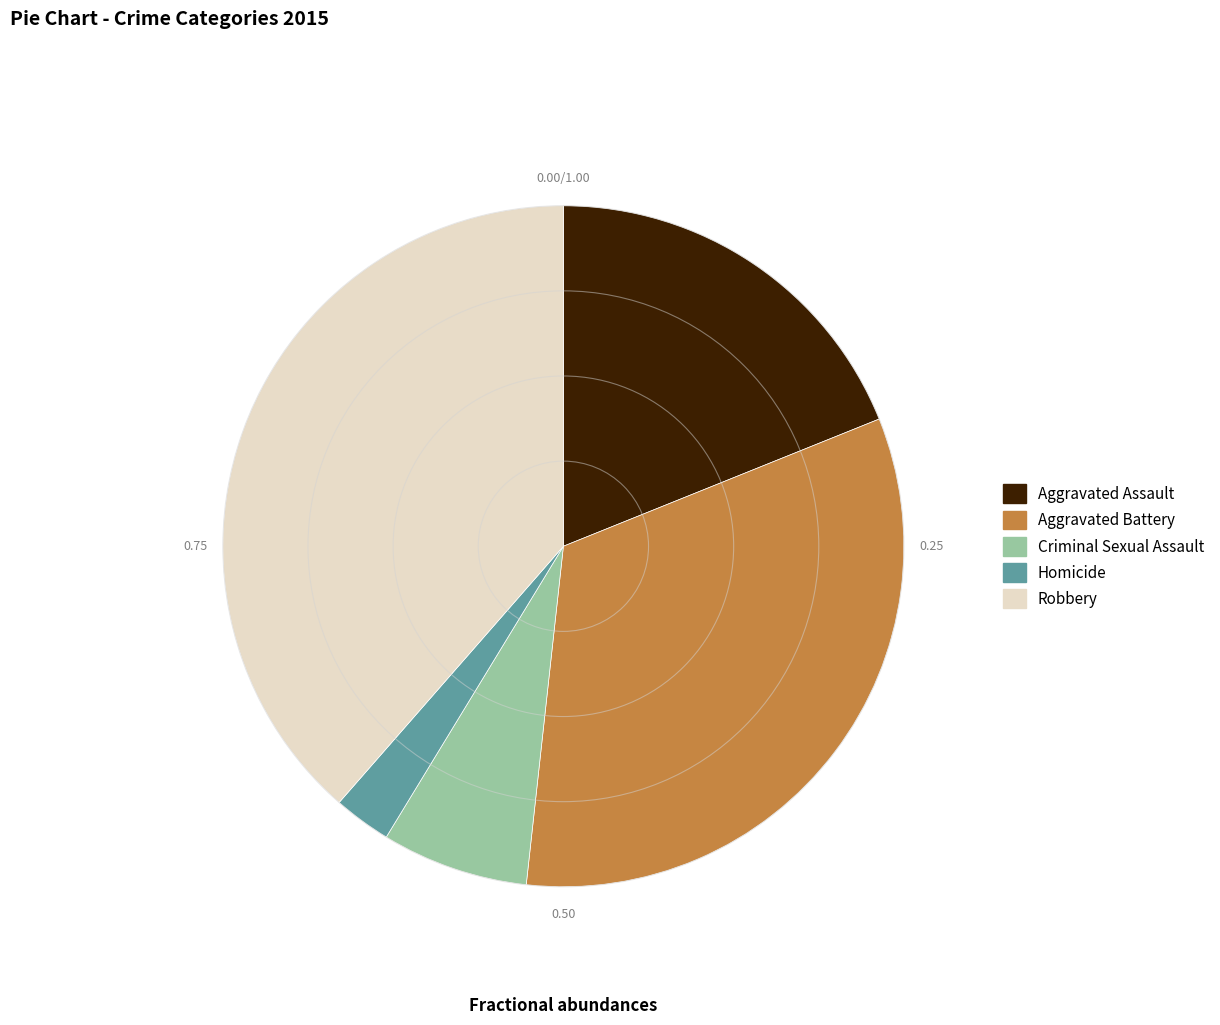

What is the smallest slice in the pie chart?

Homicide